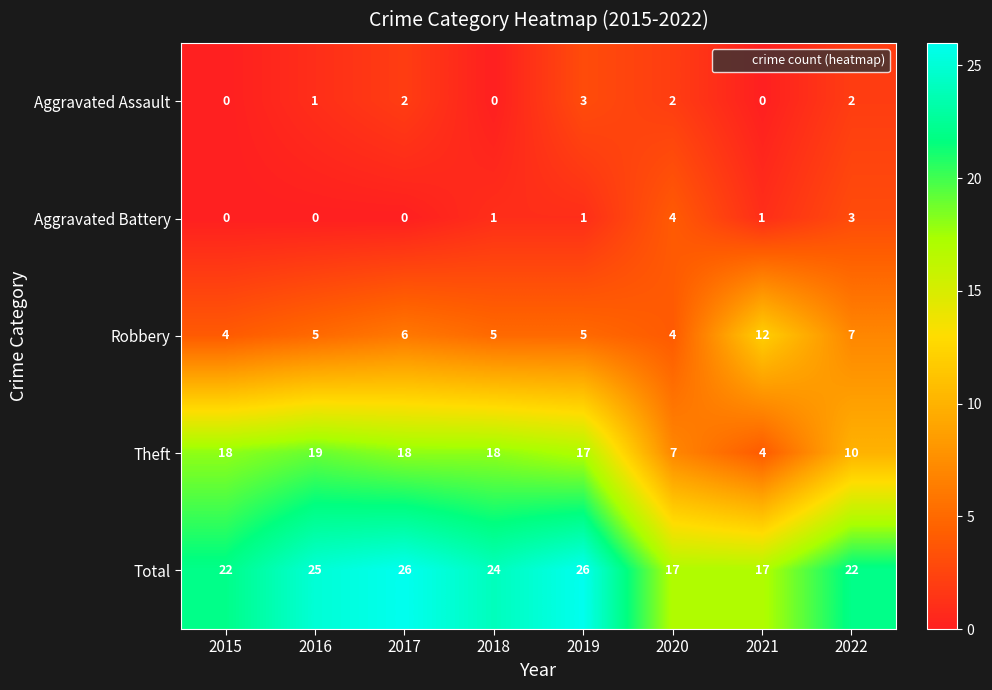

Which series has the largest range (max minus min)?

Theft